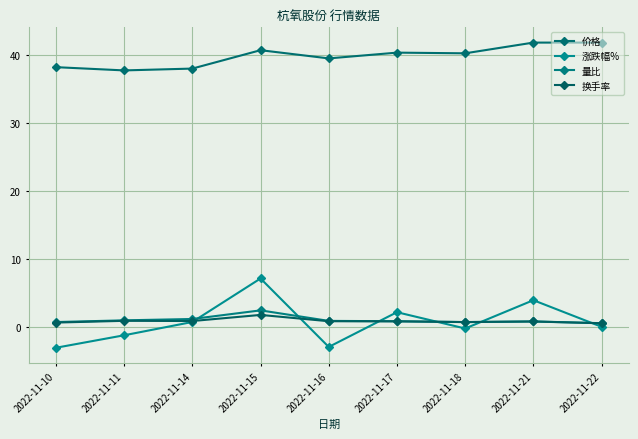

What is the average value of the 涨跌幅% series?

0.7